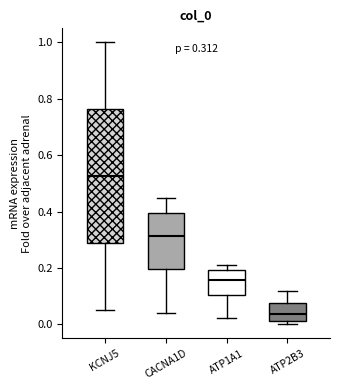

Which box's median line is the lowest?

ATP2B3